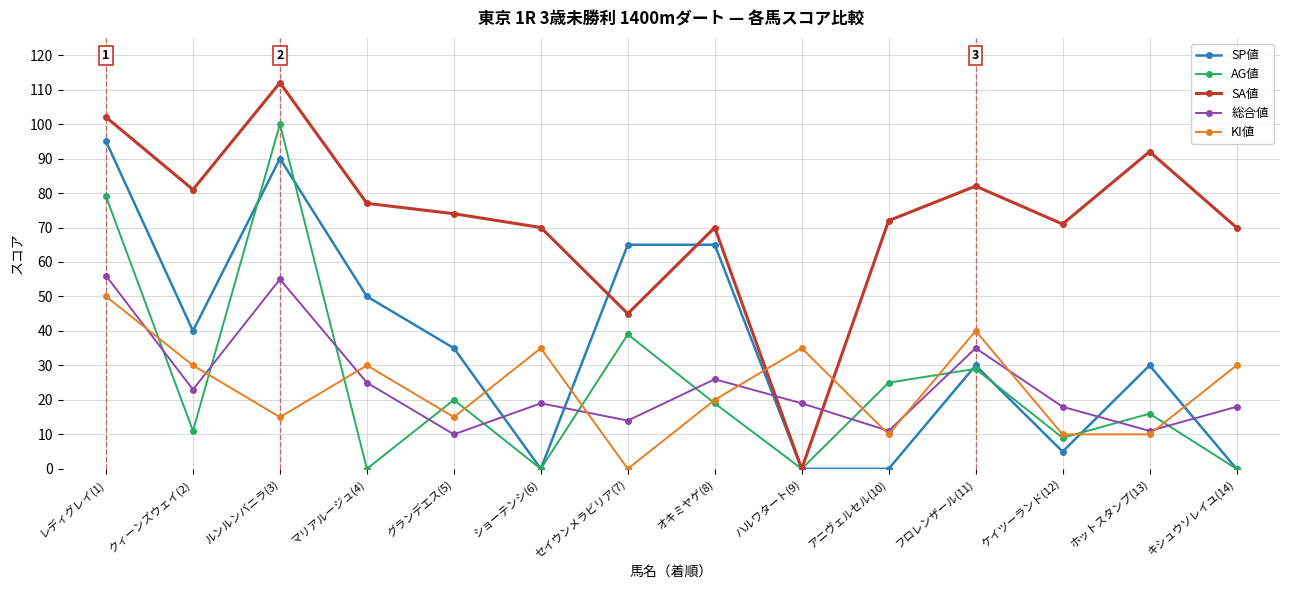

How many categories are shown in the chart?

14